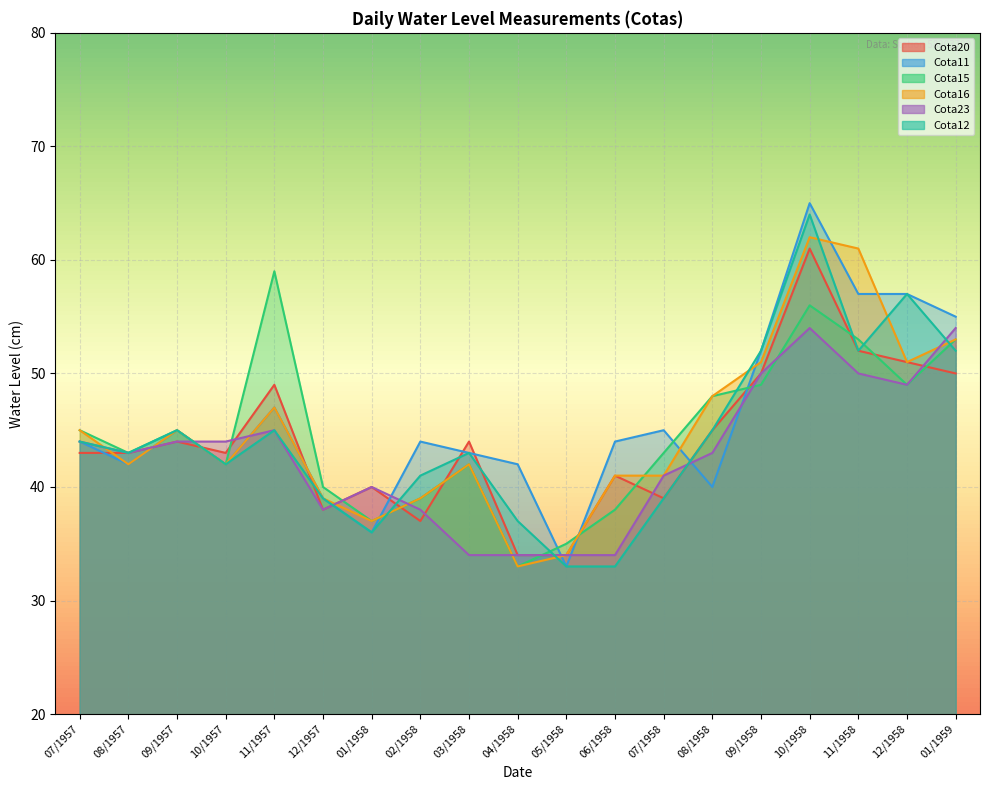

How many lines are shown in the chart?

6